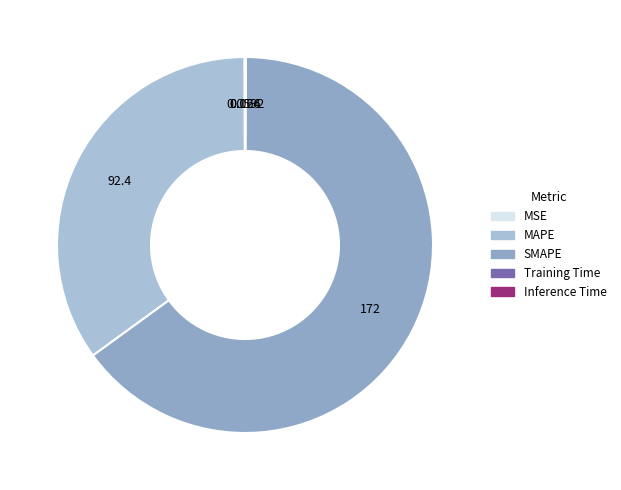

How many slices are in this pie chart?

5